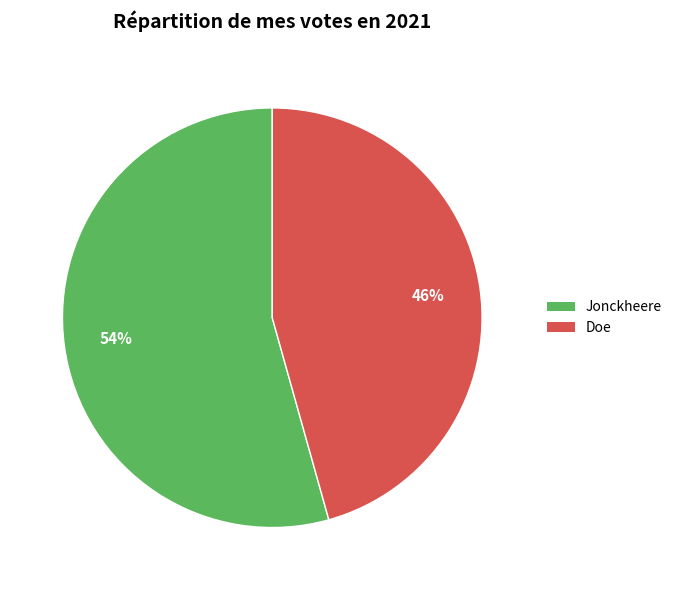

Which slice is the smallest?

Doe